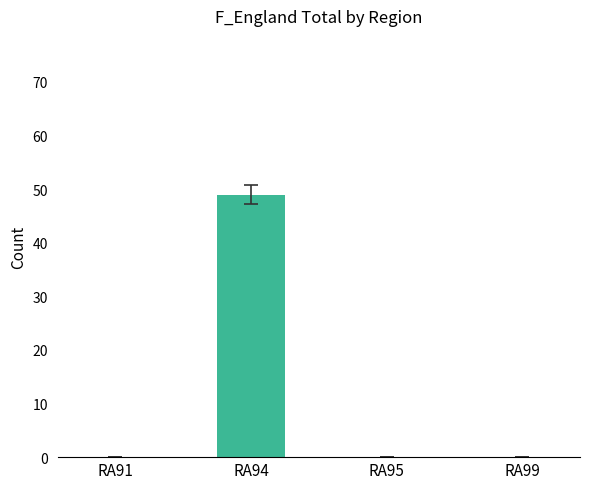

True or false: the data shows 0 at RA99.

True